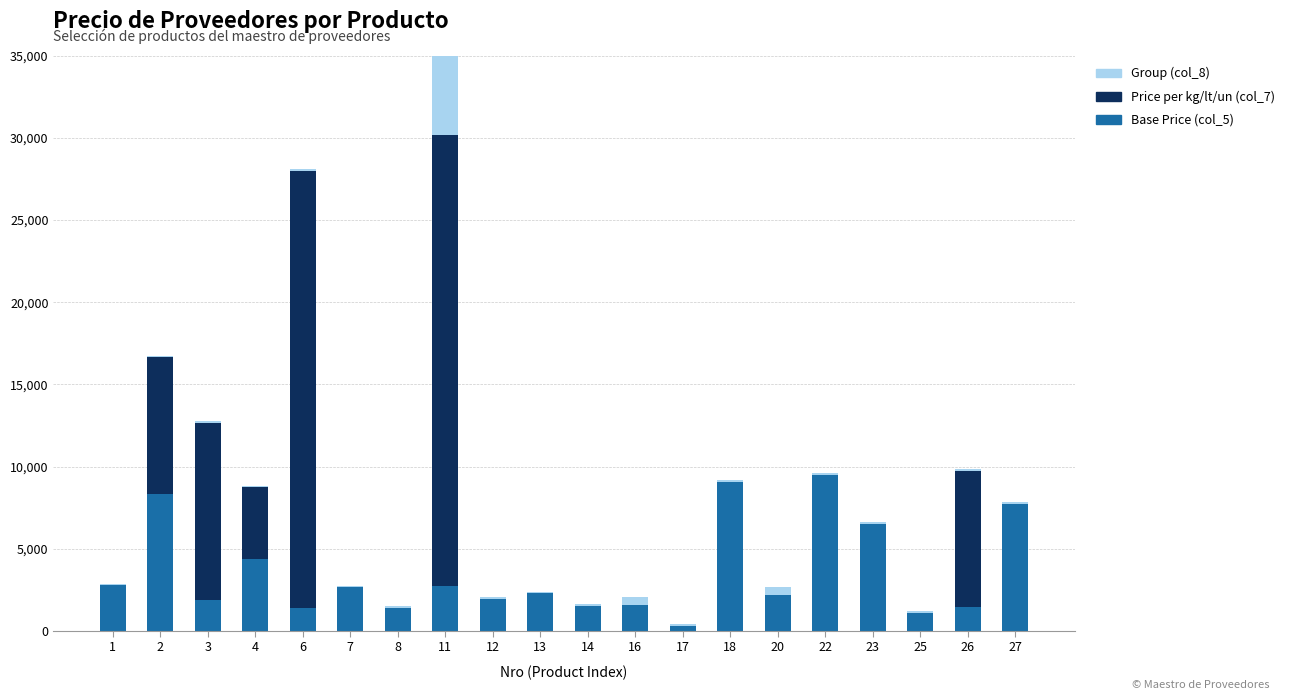

What is the sum of the Base Price (col_5) values at 2 and 22?

17819.0